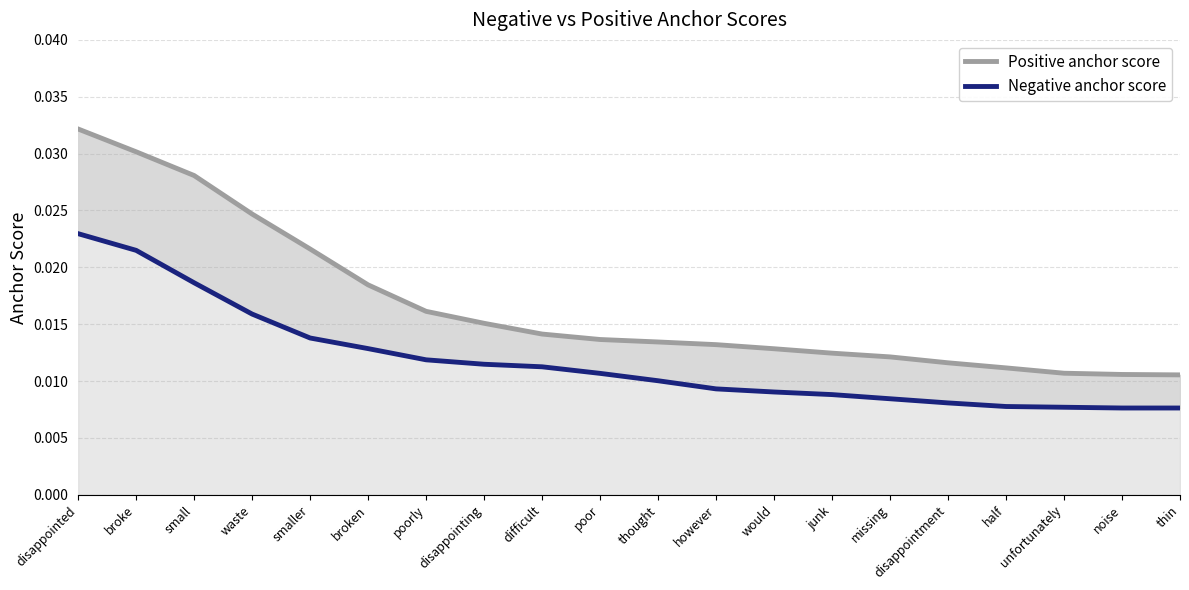

Which category has the highest value across all series?

disappointed